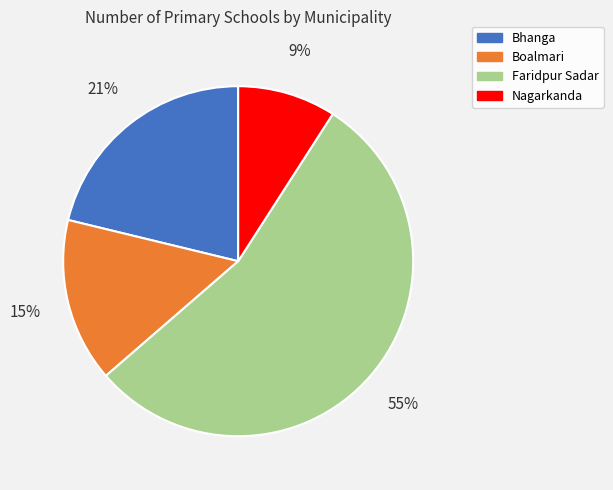

Combined, do Faridpur Sadar and Nagarkanda account for over 50%?

Yes